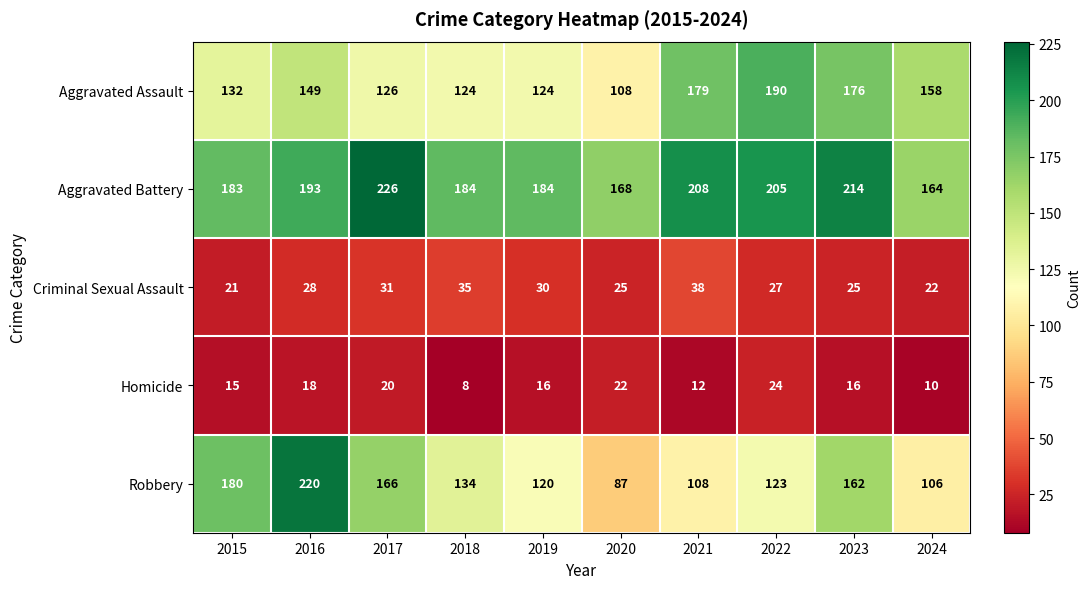

Where is Aggravated Battery nearest to the value 195?

2016